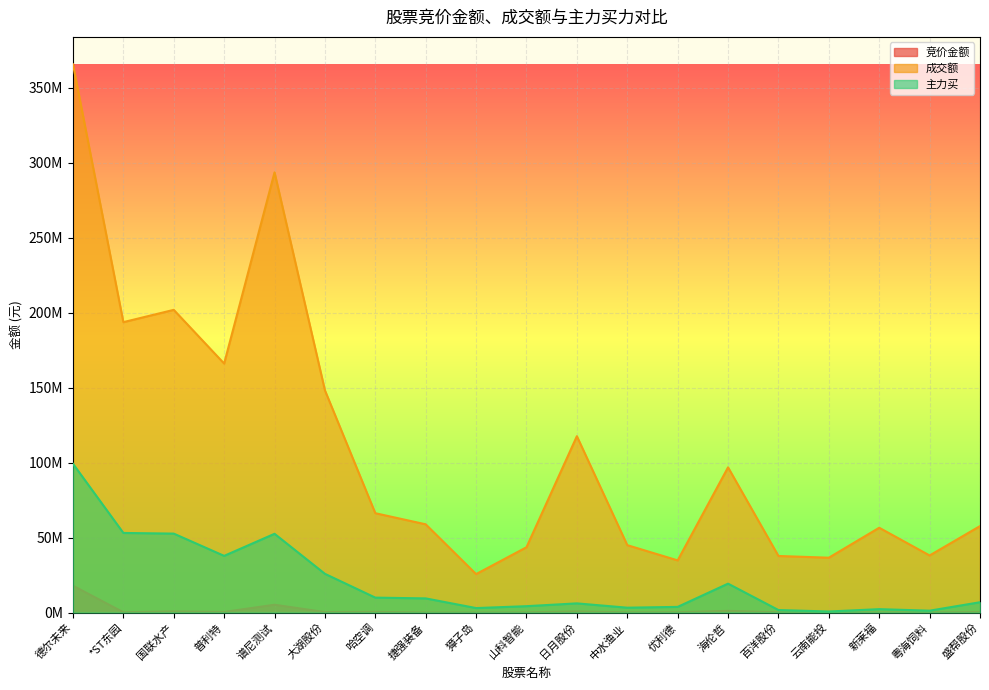

Rank the series by their maximum value, from lowest to highest.

竞价金额, 主力买, 成交额